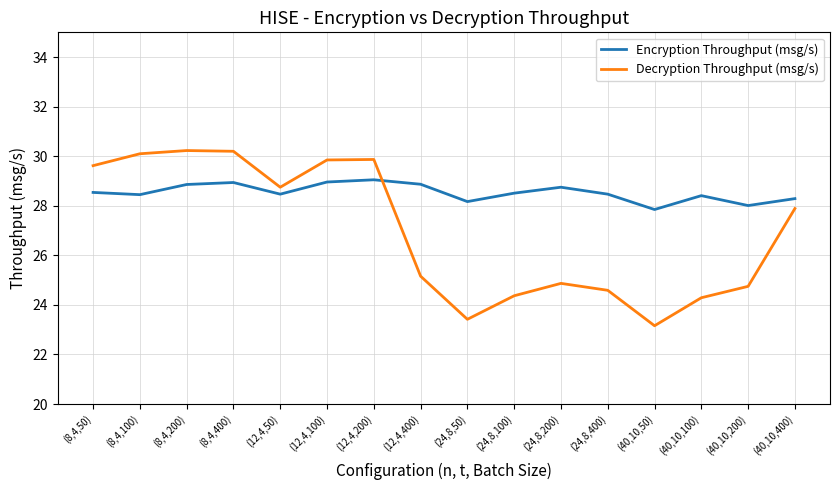

At which label does Encryption Throughput (msg/s) first exceed 28?

(8,4,50)